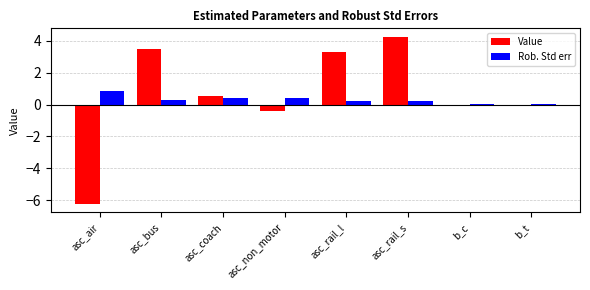

What is the maximum value shown in the chart?

4.2